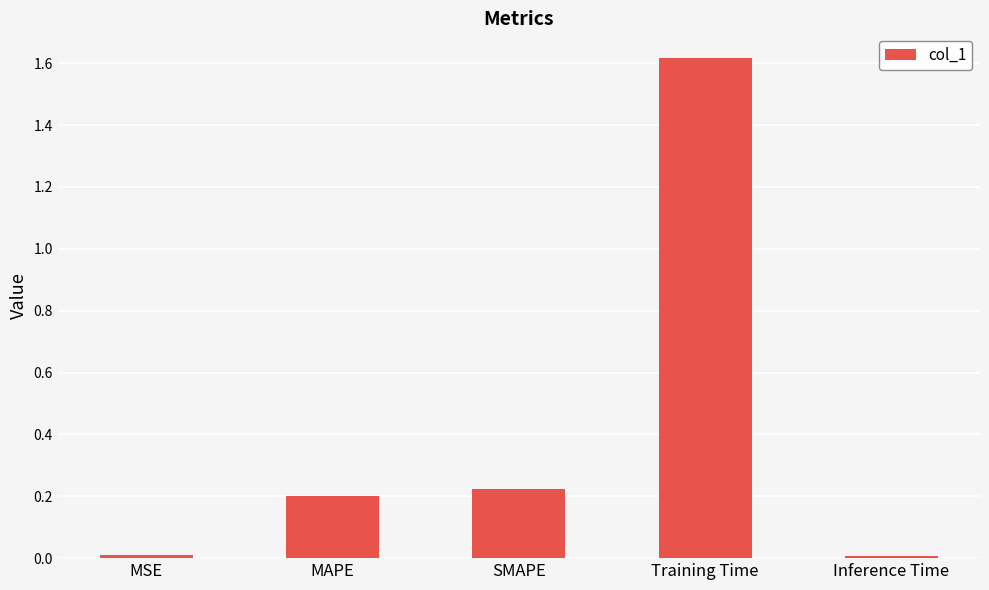

What is the greatest value displayed?

1.6